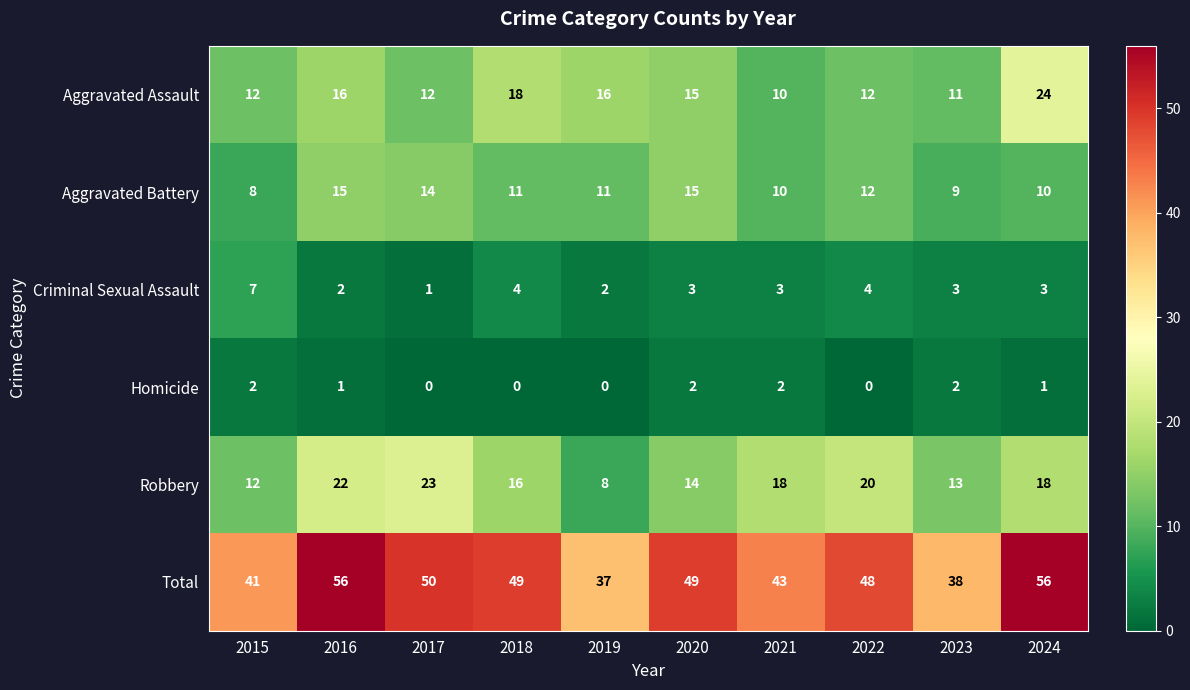

The value of Criminal Sexual Assault at 2015 is 12. True or false?

False